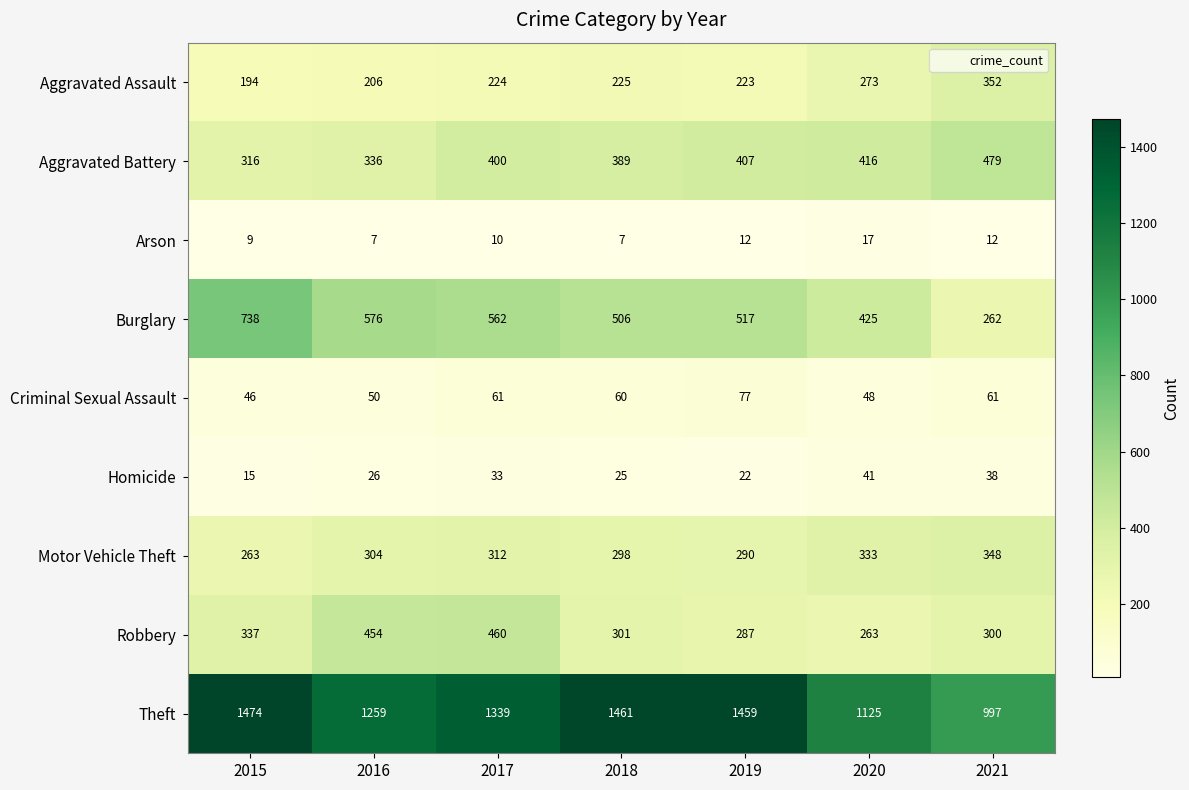

What is the sum of all Homicide values?

200